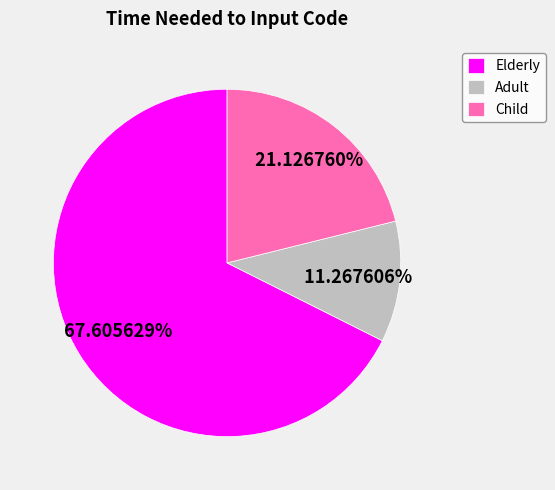

Approximately how many times larger is the value at Child compared to Adult?

1.9